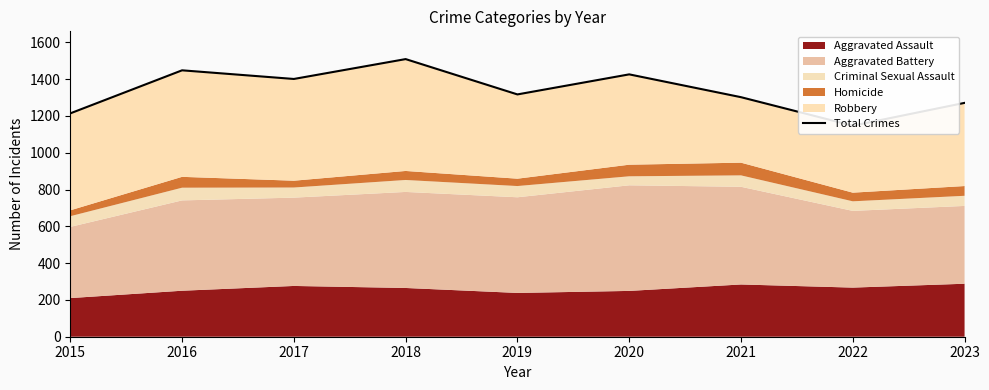

Where is the first local maximum?

2016